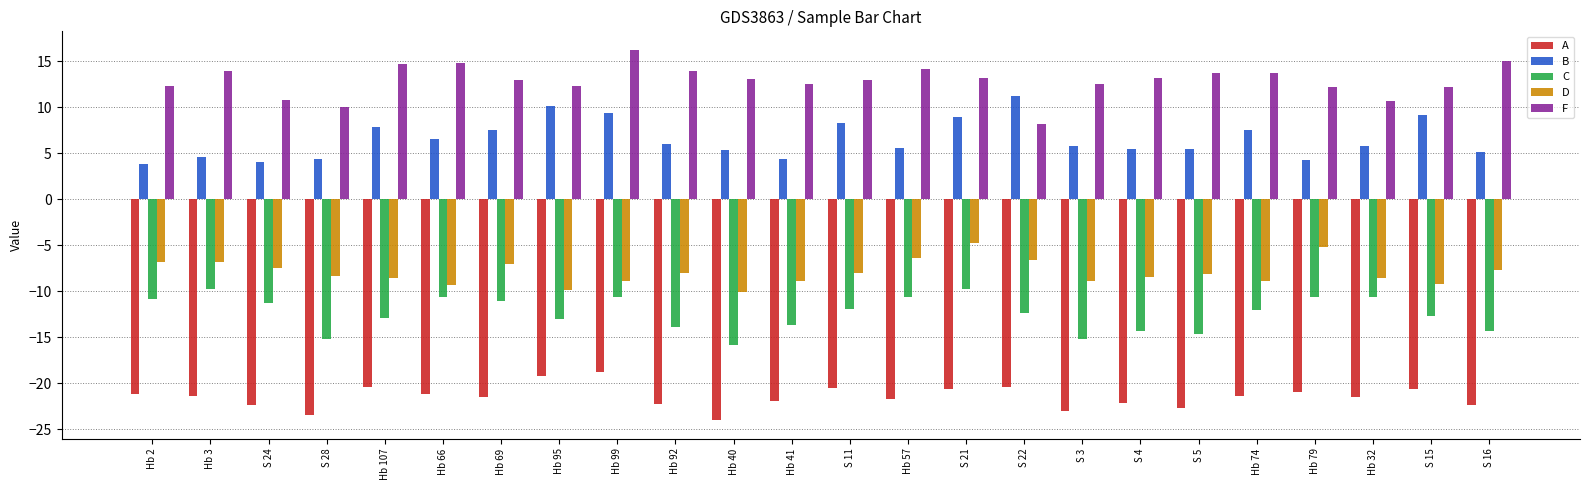

At Hb 2, list the series in order from smallest to largest.

A, C, D, B, F